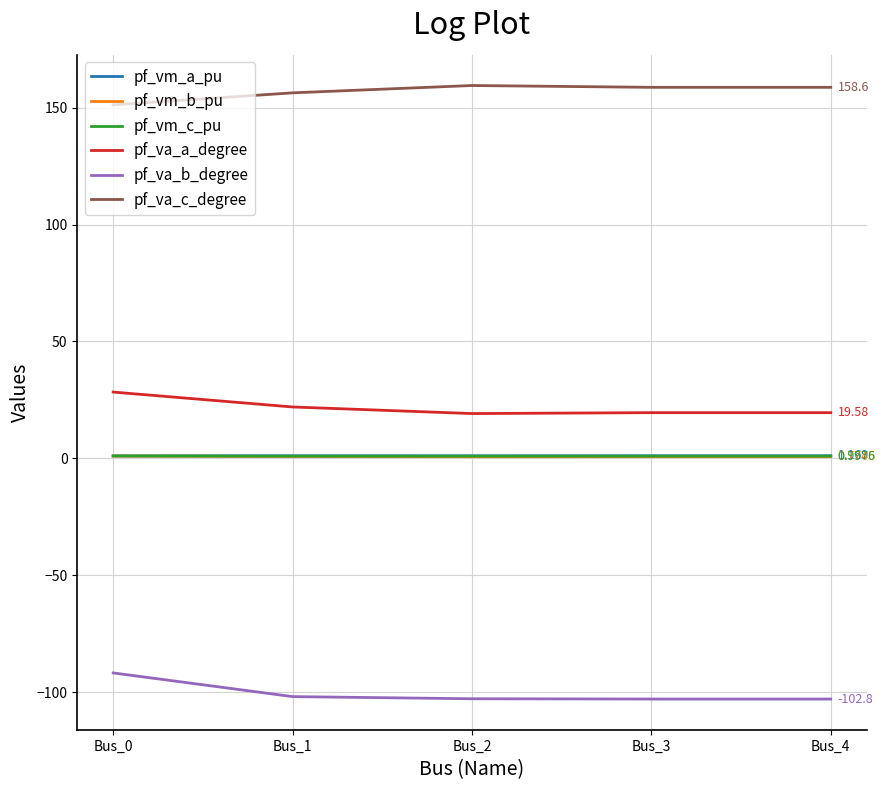

Which series has the largest total across all categories?

pf_va_c_degree